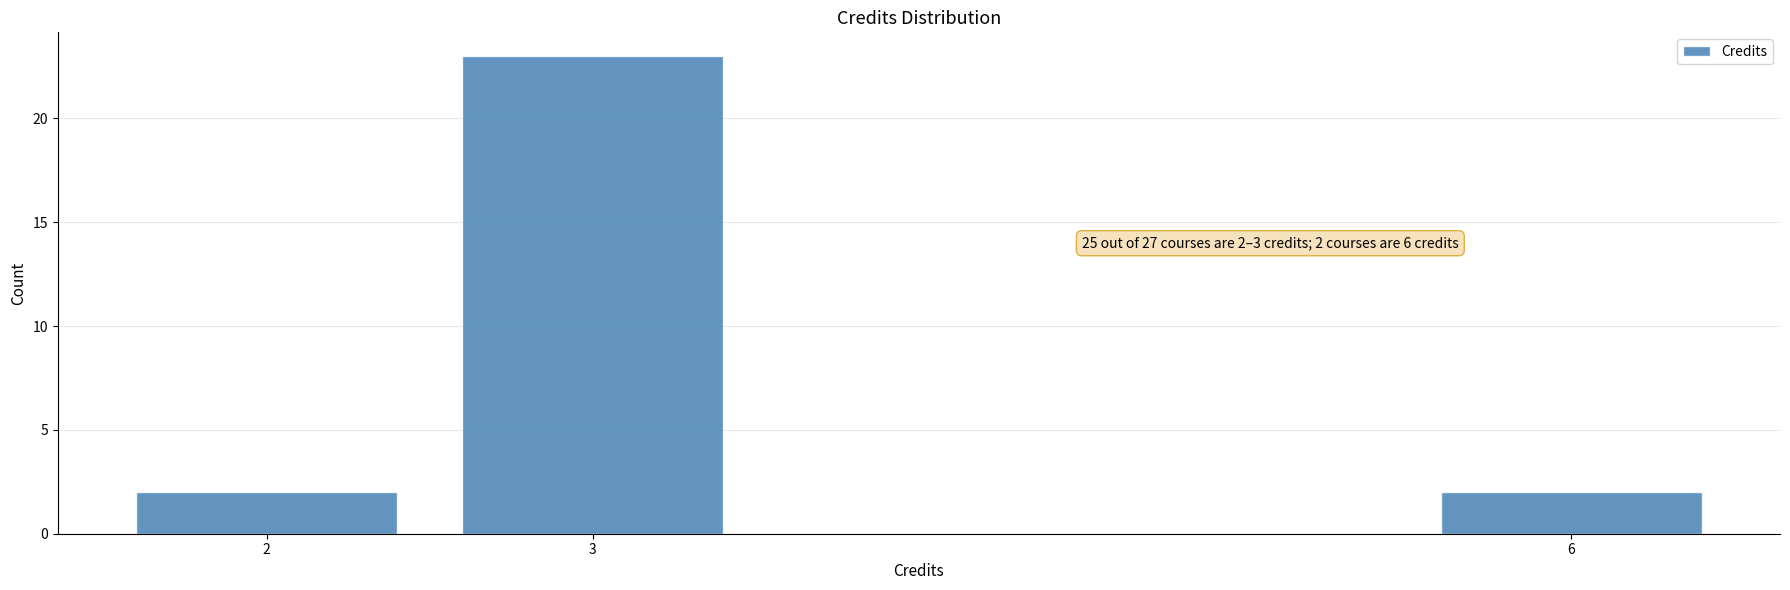

Over which range of the x-axis is the bar tallest?

2.5 to 3.5